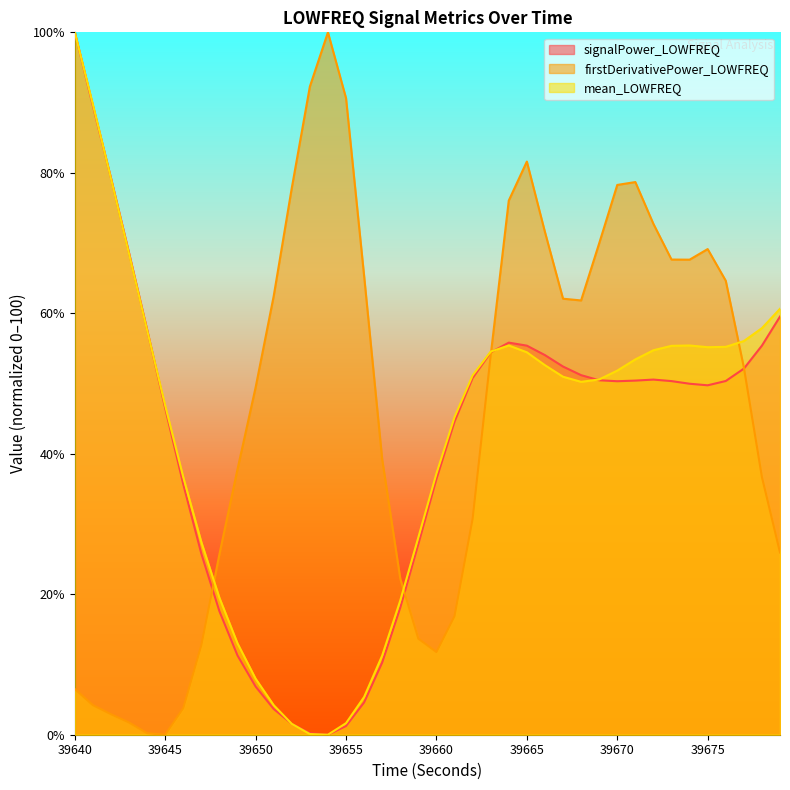

What is the sum of all mean_LOWFREQ values?

1675.9